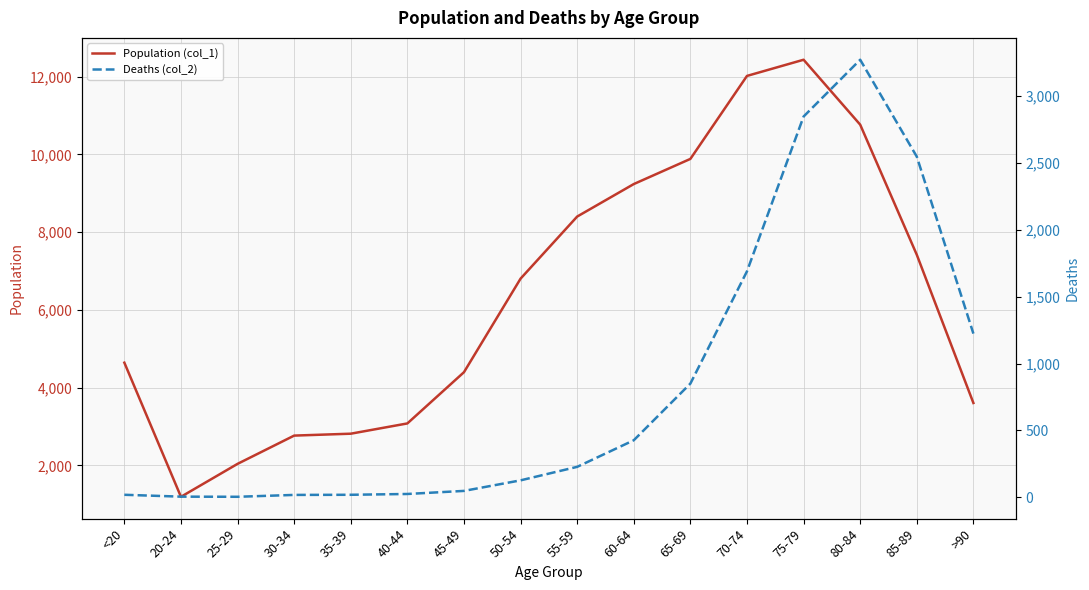

At which label does Deaths (col_2) first exceed 227?

60-64